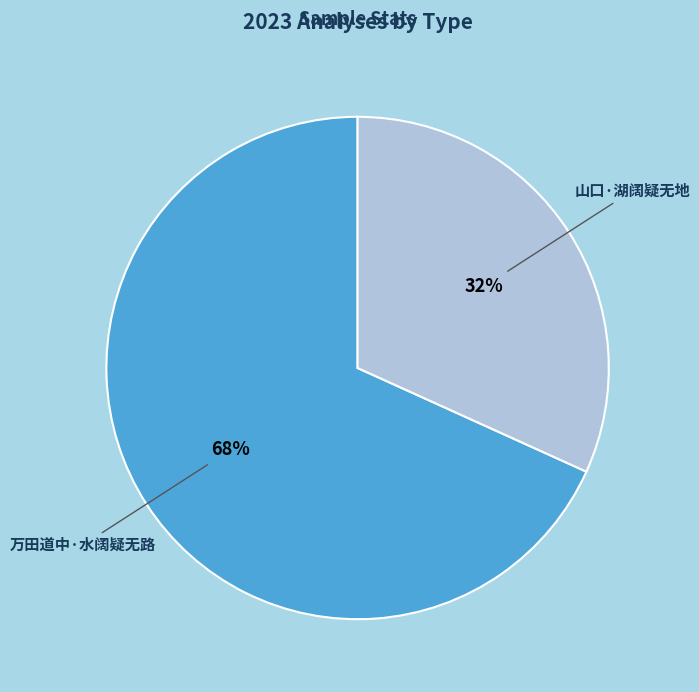

Which category has the biggest portion of the pie?

万田道中·水阔疑无路